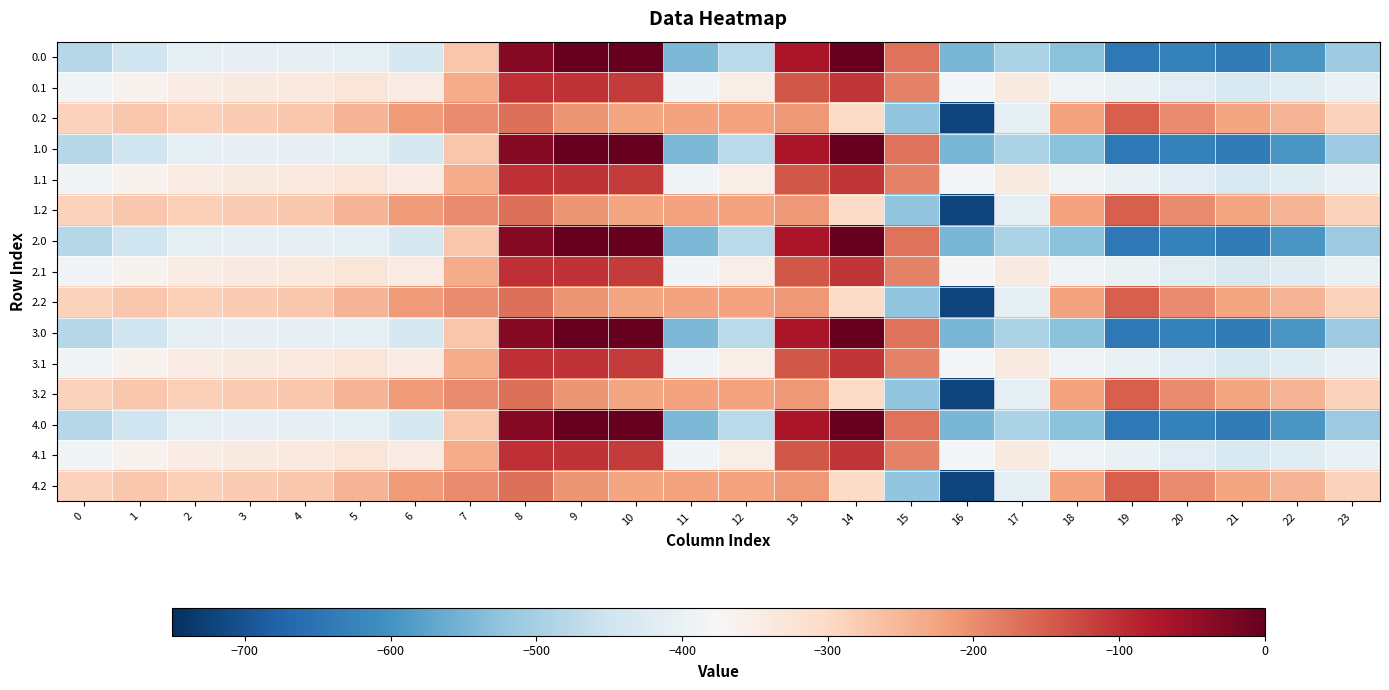

What is the difference between the highest and lowest values at 23?

223.9